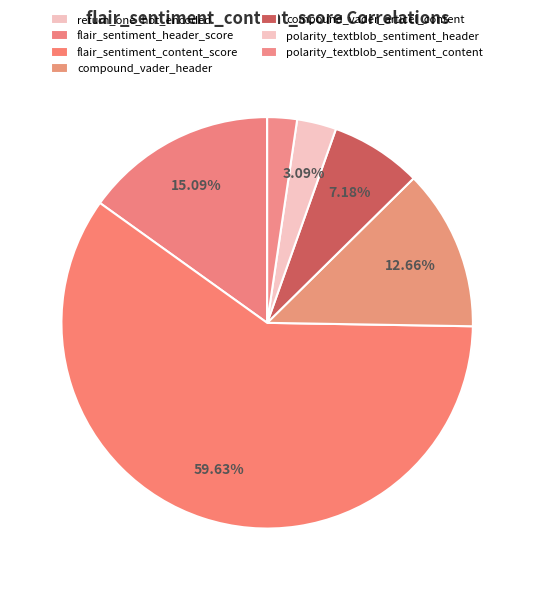

Rank the categories by value from highest to lowest.

flair_sentiment_content_score, flair_sentiment_header_score, compound_vader_header, compound_vader_articel_content, polarity_textblob_sentiment_header, polarity_textblob_sentiment_content, return_one_hot_encoded